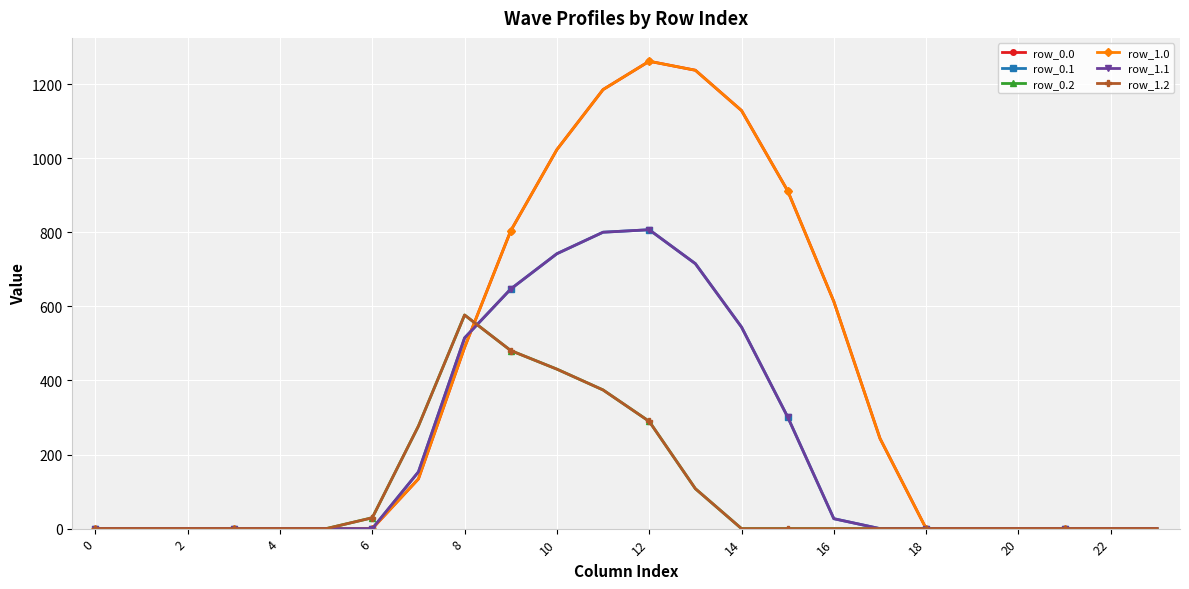

What is the sum of all row_1.2 values?

2565.8